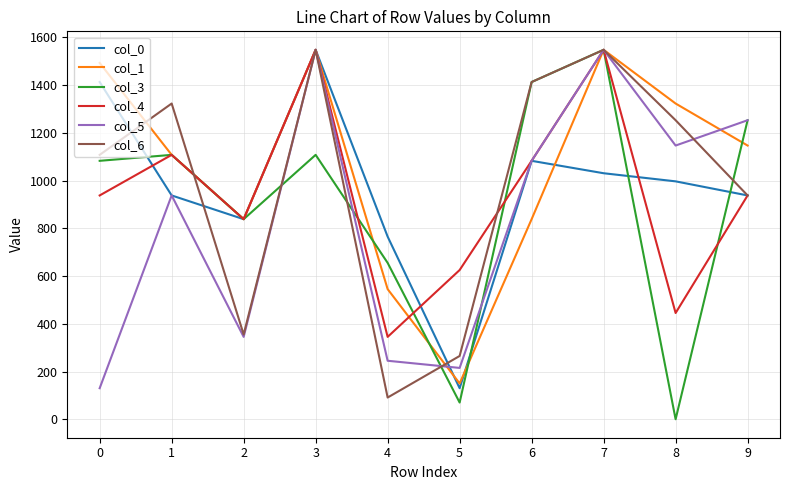

What is the spread (max minus min) of values at 6?

574.4